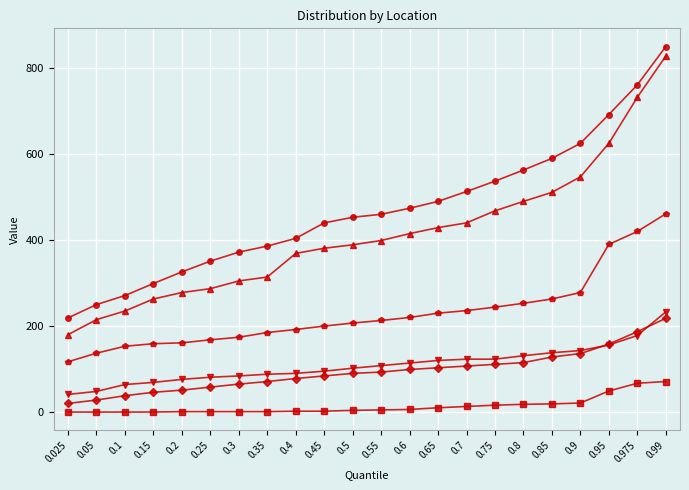

Which category has the highest value across all series?

0.99